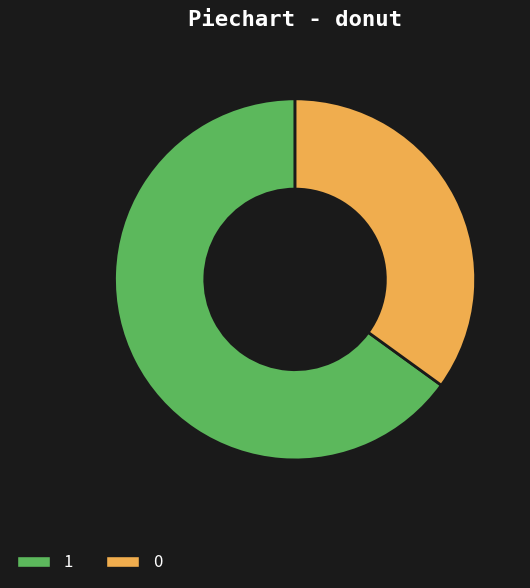

Which slice represents more than half of the pie?

1